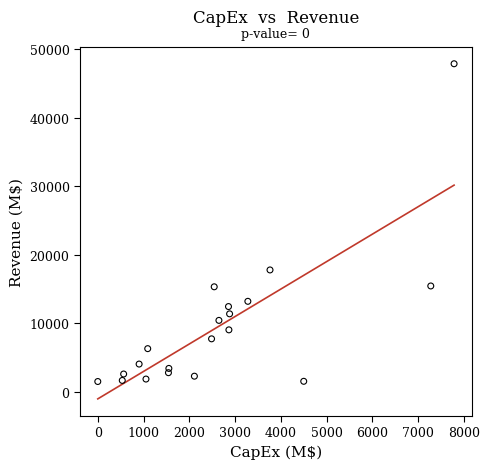

What is the range of Y values (max minus min)?

46289.0